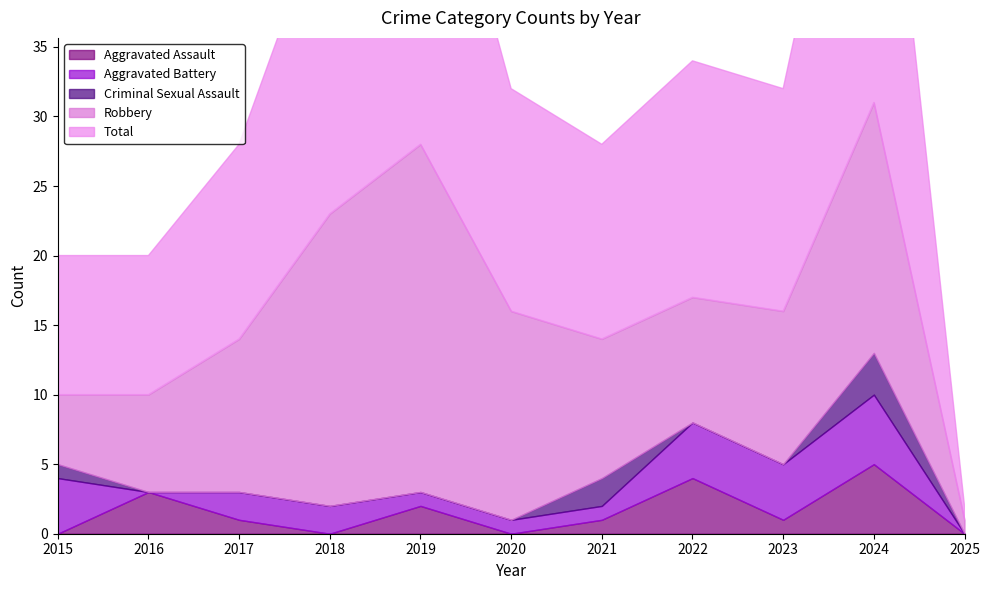

True or false: Total and Criminal Sexual Assault cross at least once.

False